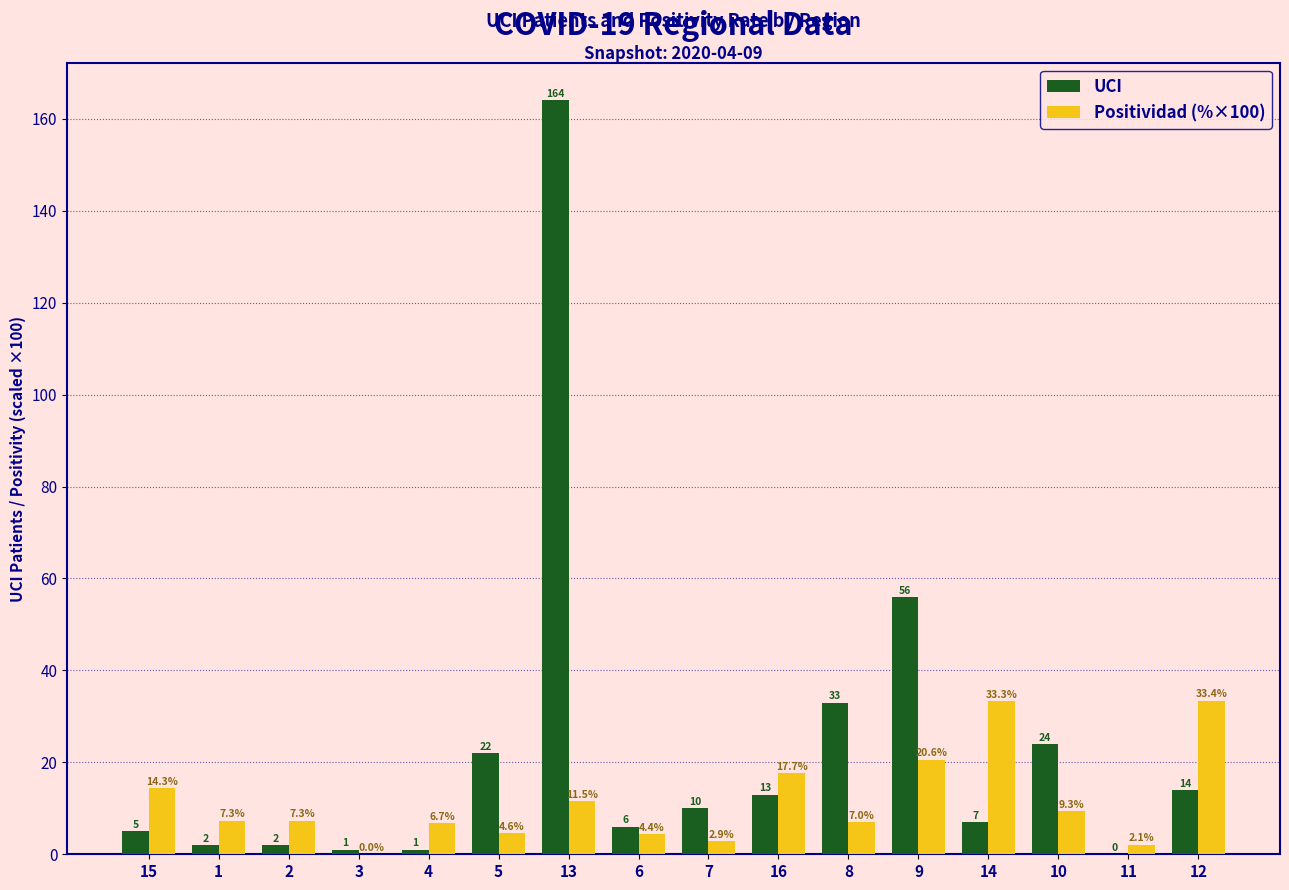

At which category does the chart reach its peak across all series?

13